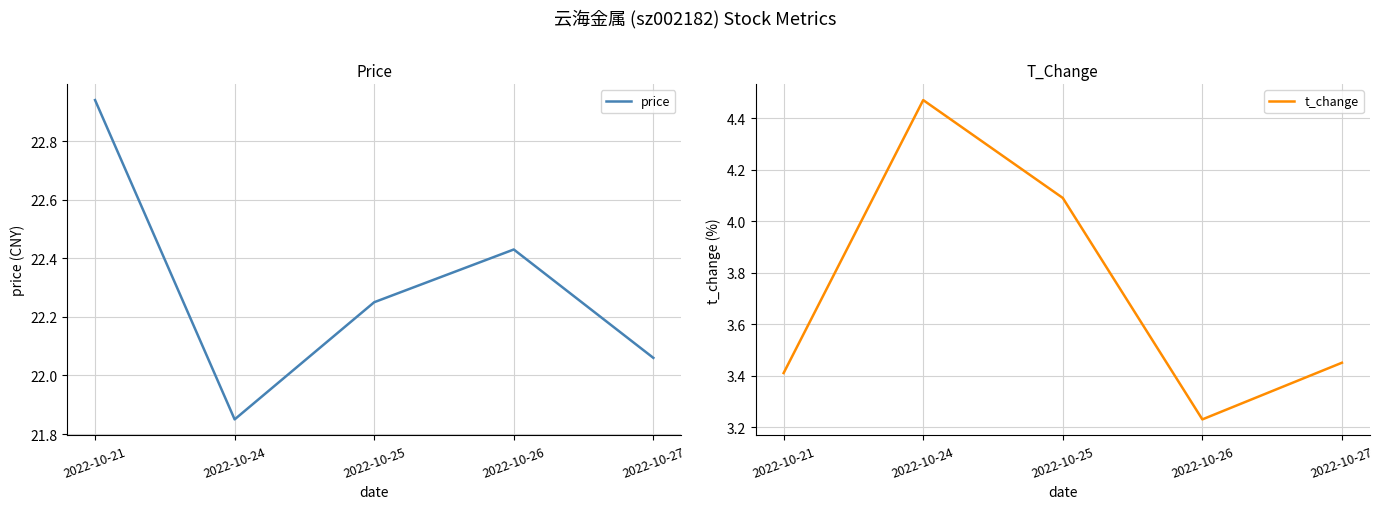

Which has a higher value, 2022-10-24 or 2022-10-21?

2022-10-21